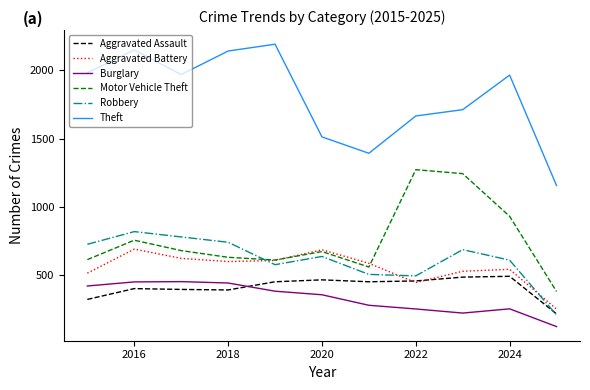

What is the maximum value shown in the chart?

2190